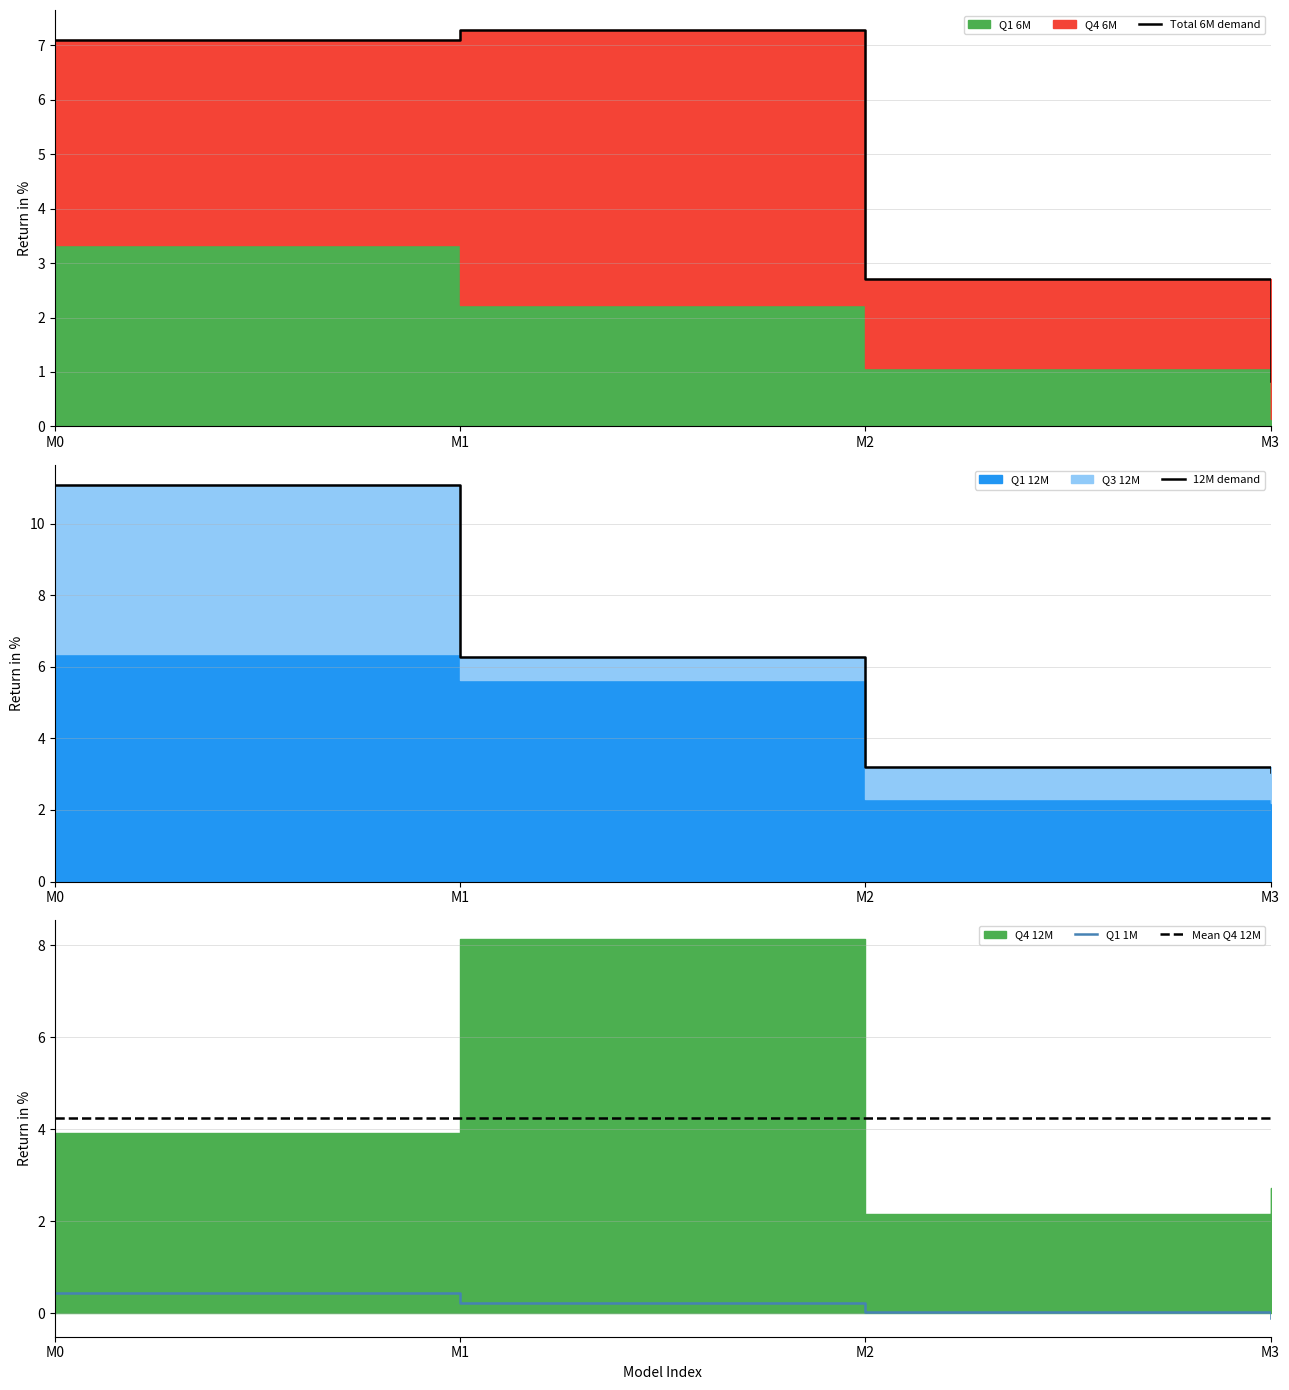

What is the difference between the maximum and minimum values in the Q4 12M series?

6.0